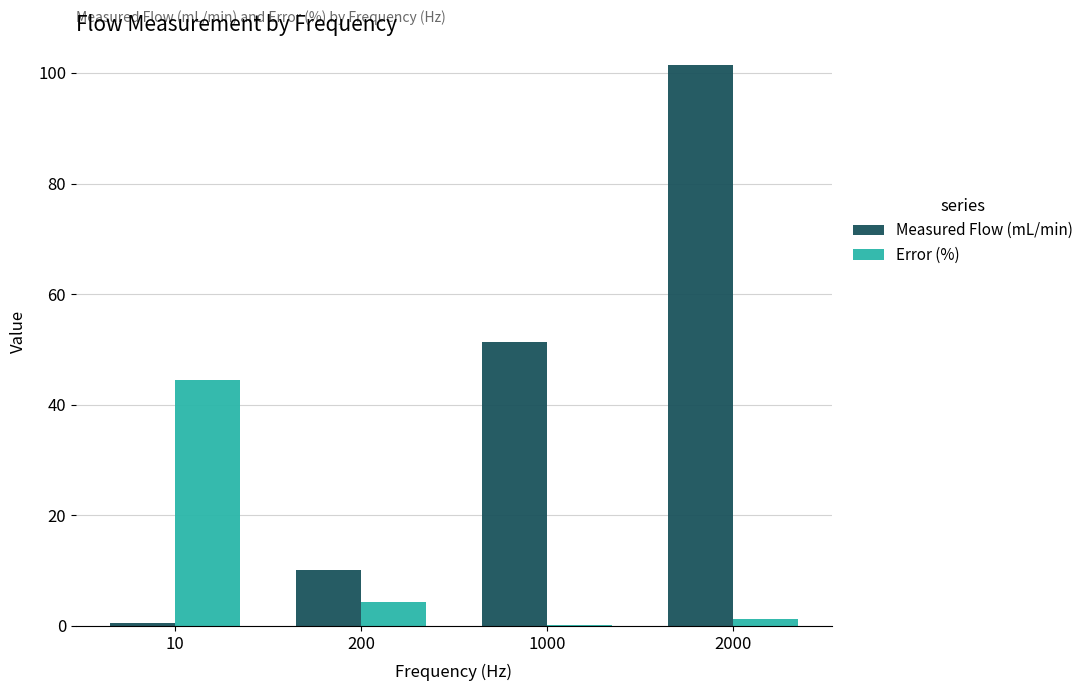

The Error (%) series shows 25.9 at 10. True or false?

False